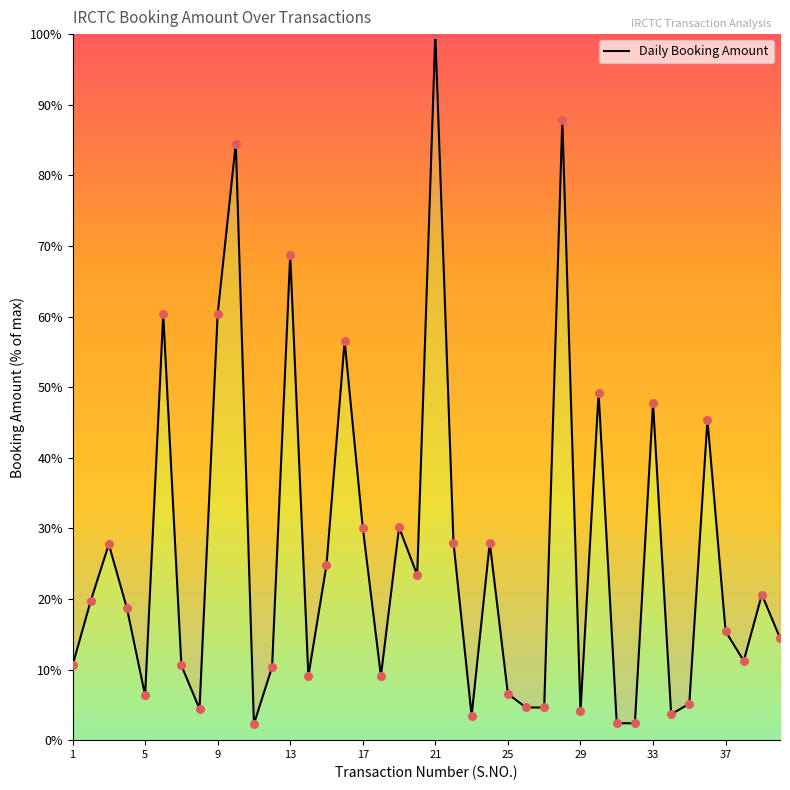

What is the greatest value displayed?

100.0